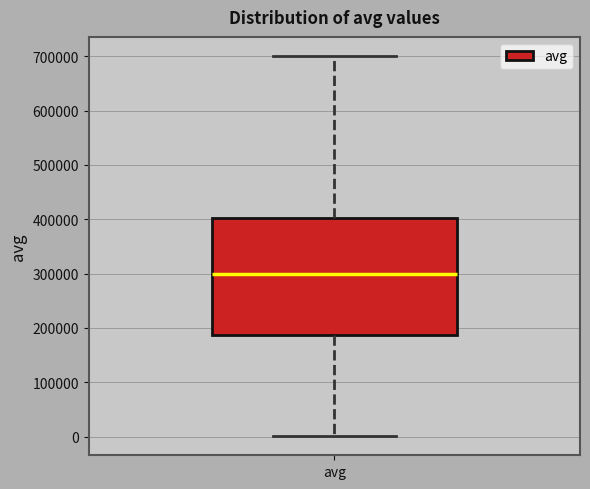

Where does the lower whisker of the box for avg end on the y-axis? The values are not printed on the chart, so give them approximately, as read against the axis.

0